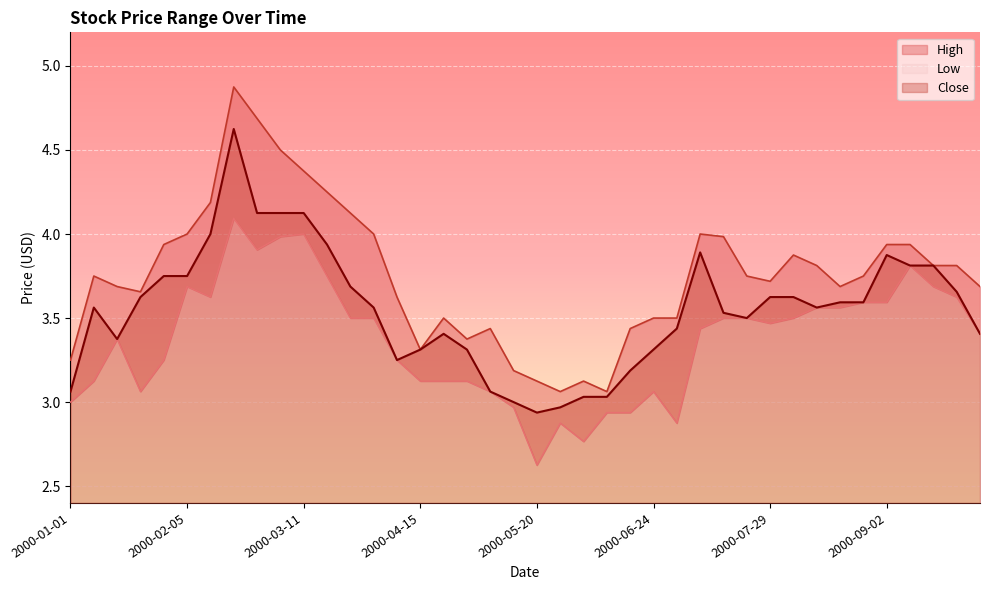

List the series in order of their peak value, highest first.

High, Close, Low